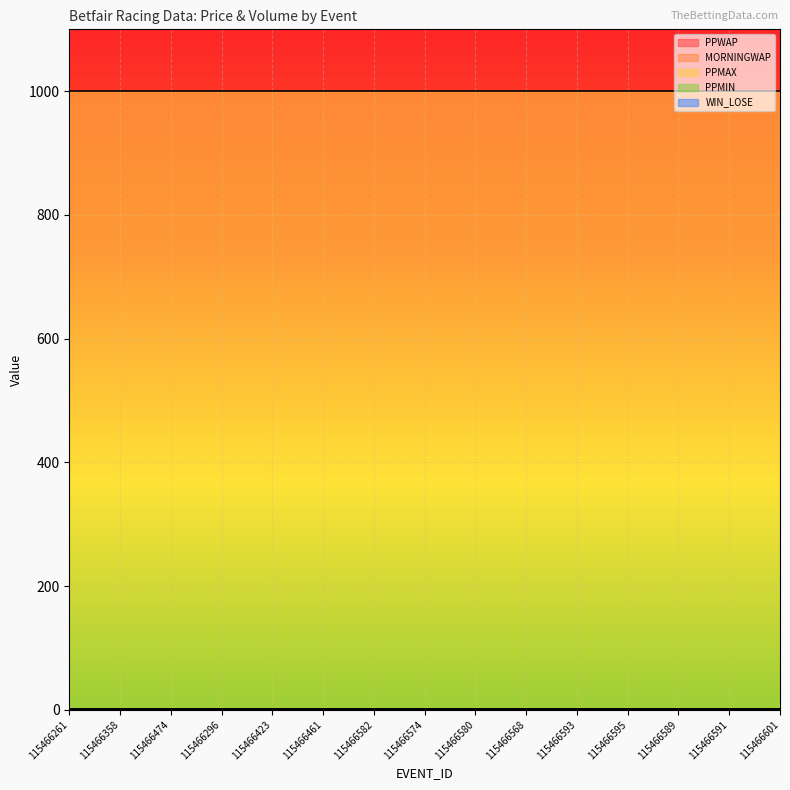

True or false: MORNINGWAP and WIN_LOSE cross at least once.

False